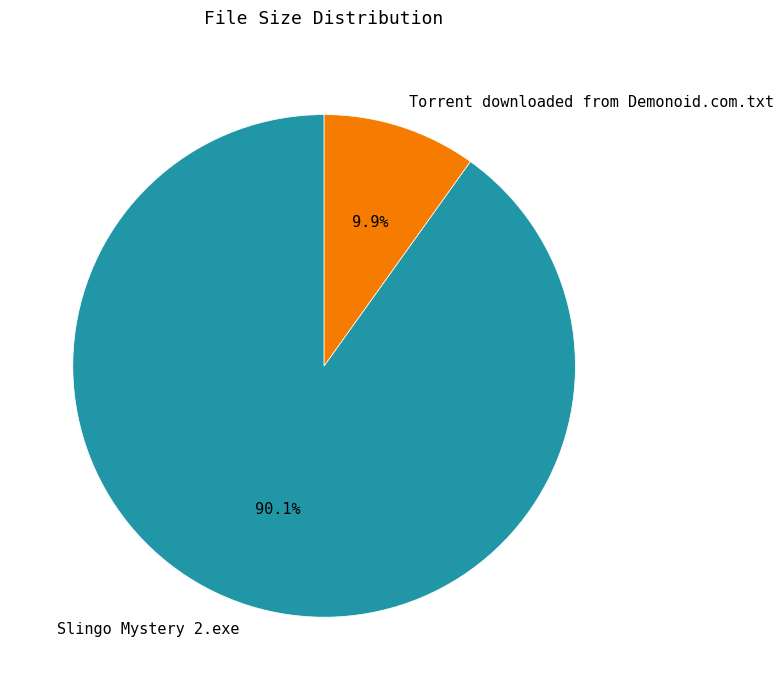

The Torrent downloaded from Demonoid.com.txt slice represents 16% of the pie. True or false?

False